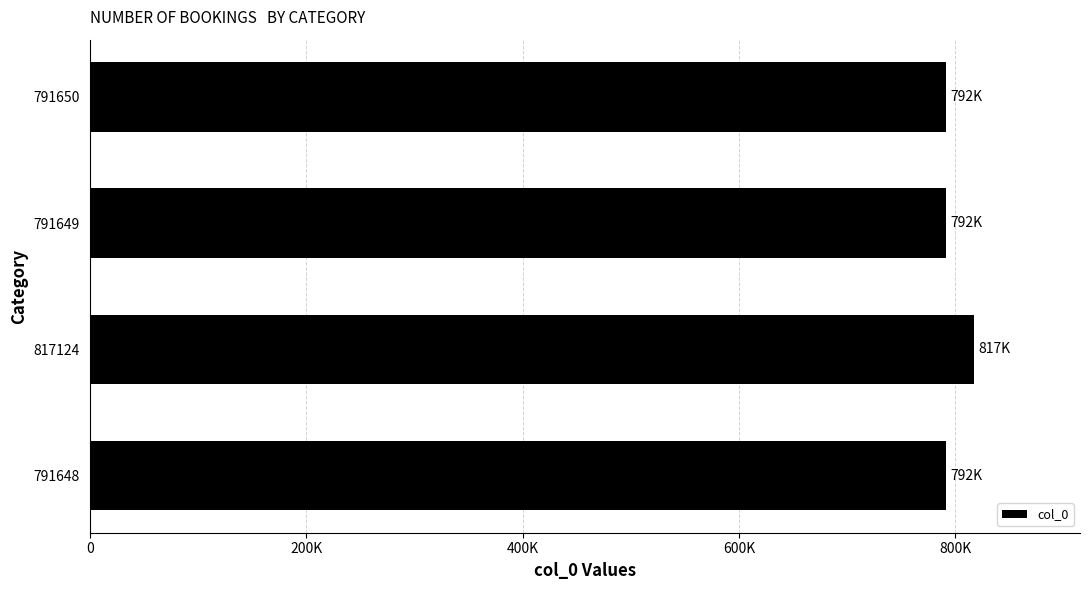

Does the chart contain any negative values?

No